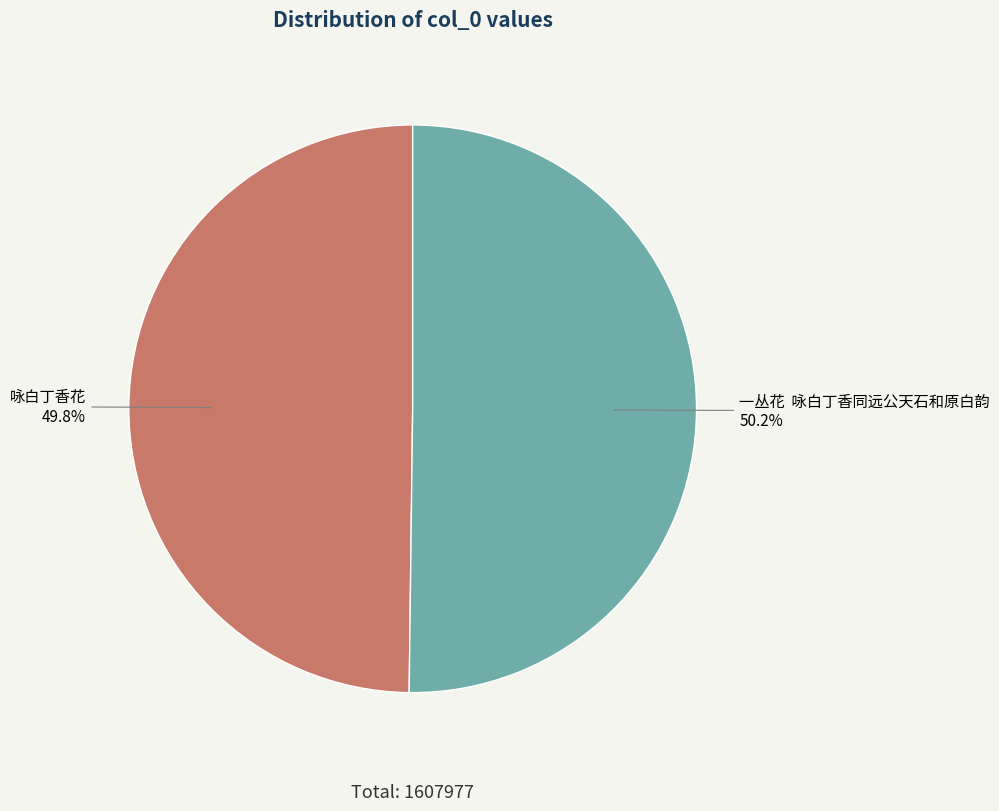

How many segments does this pie chart have?

2